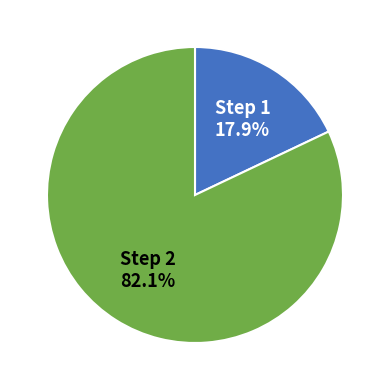

What percentage is NOT represented by Step 1?

82.1%